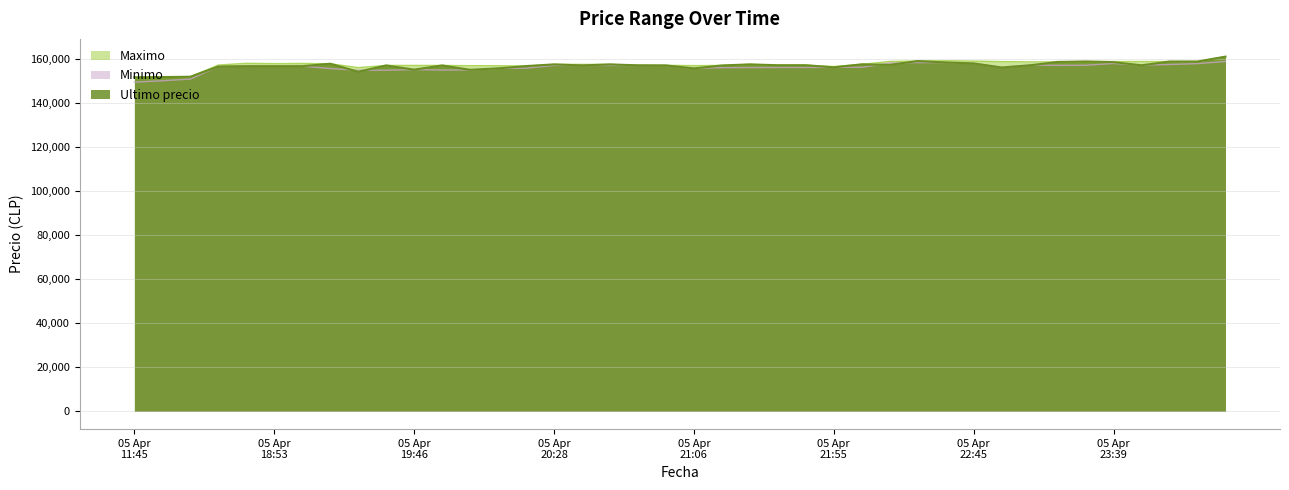

What is the lowest value of the Maximo series?

151633